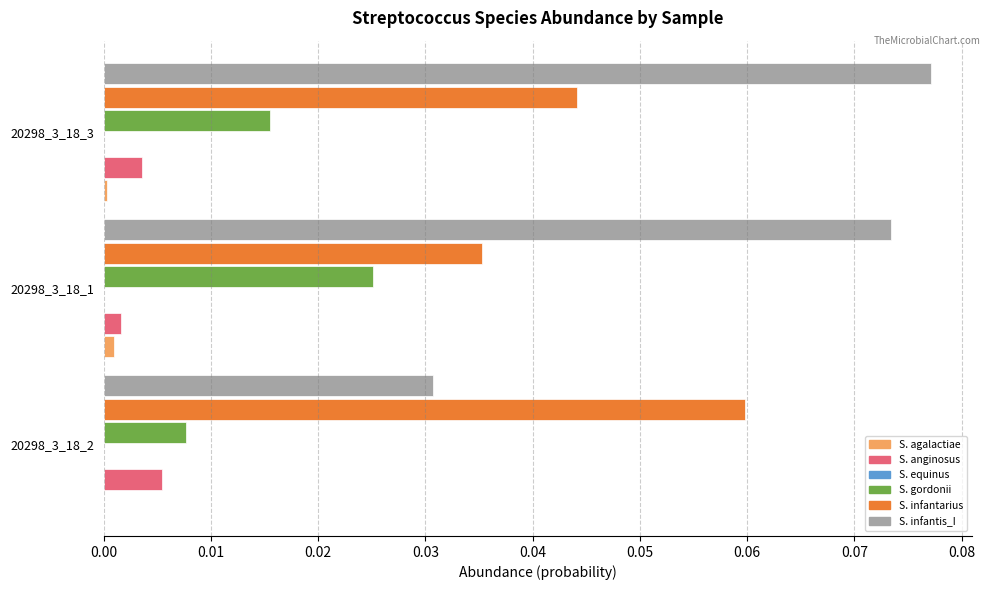

The value of S. infantarius at 20298_3_18_1 is 0.0. True or false?

True